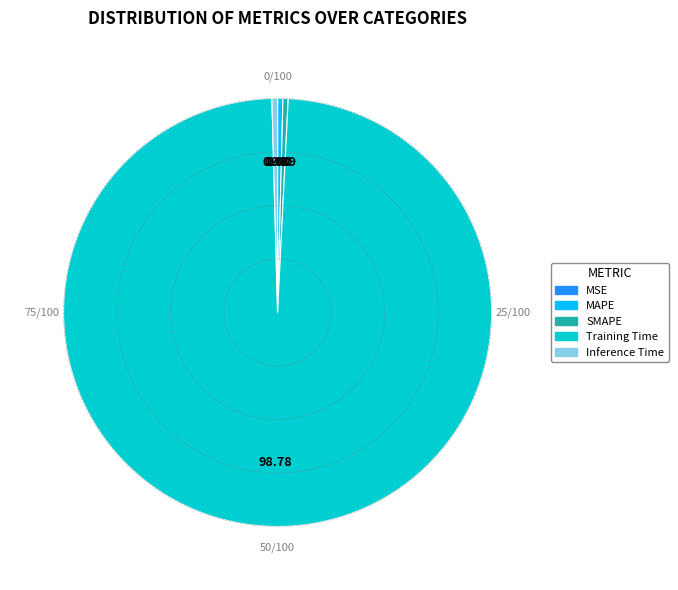

What is the majority slice?

Training Time